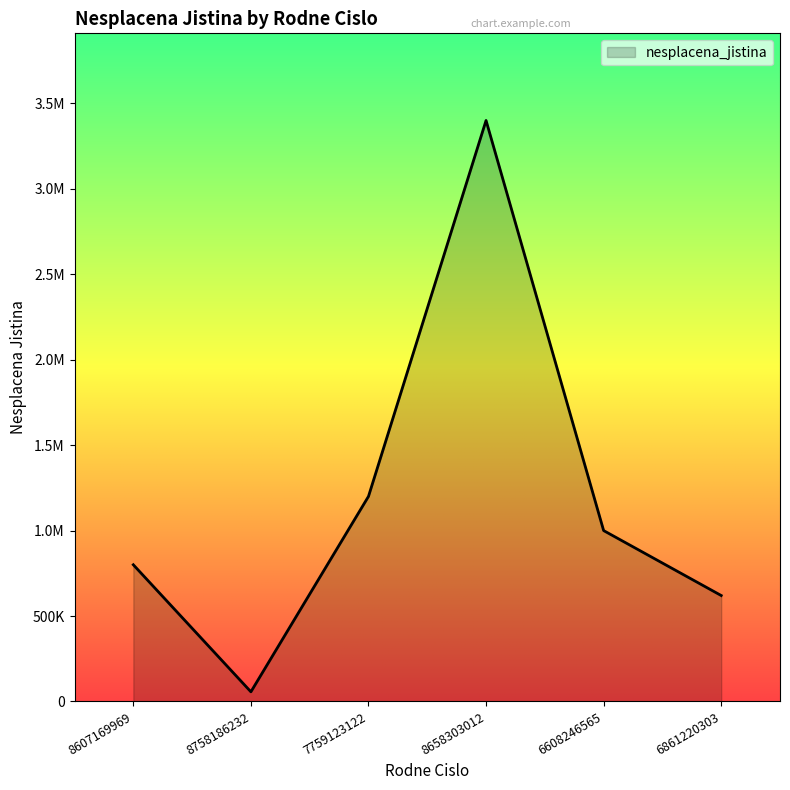

Does the chart have visible grid lines?

No